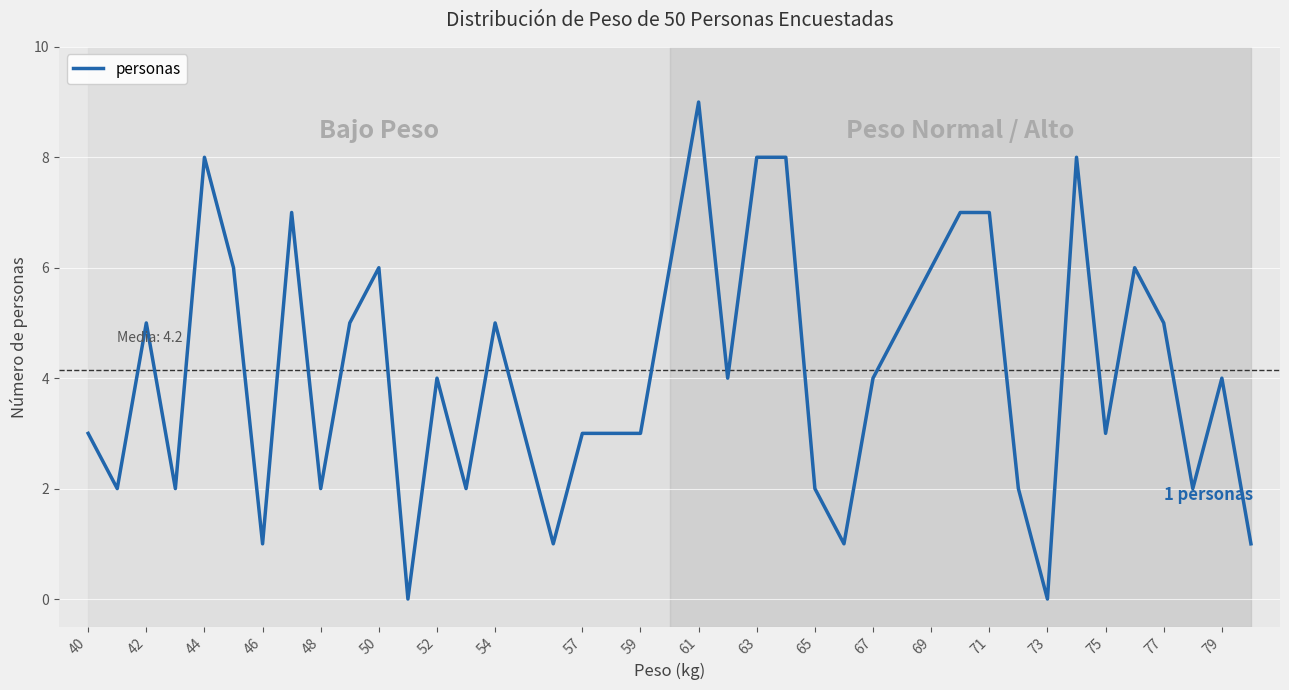

What is the difference between the maximum and minimum values?

9